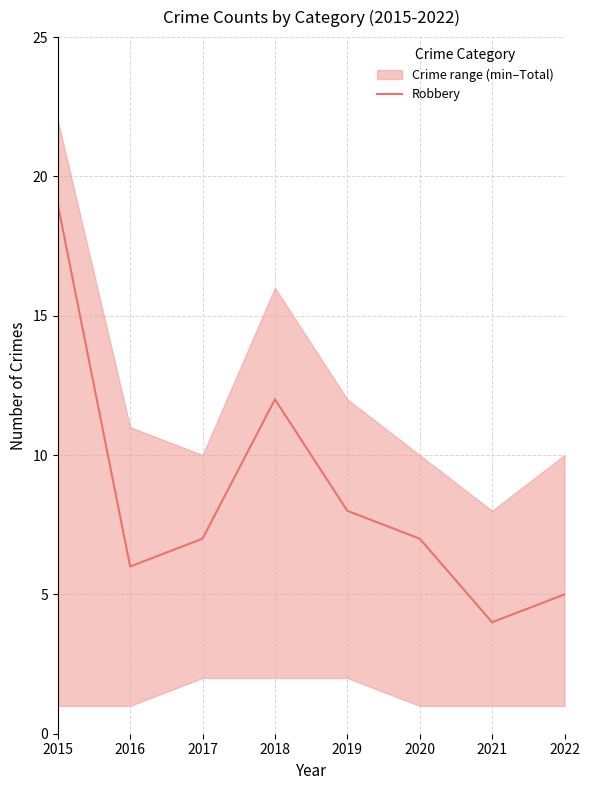

What is the average value?

8